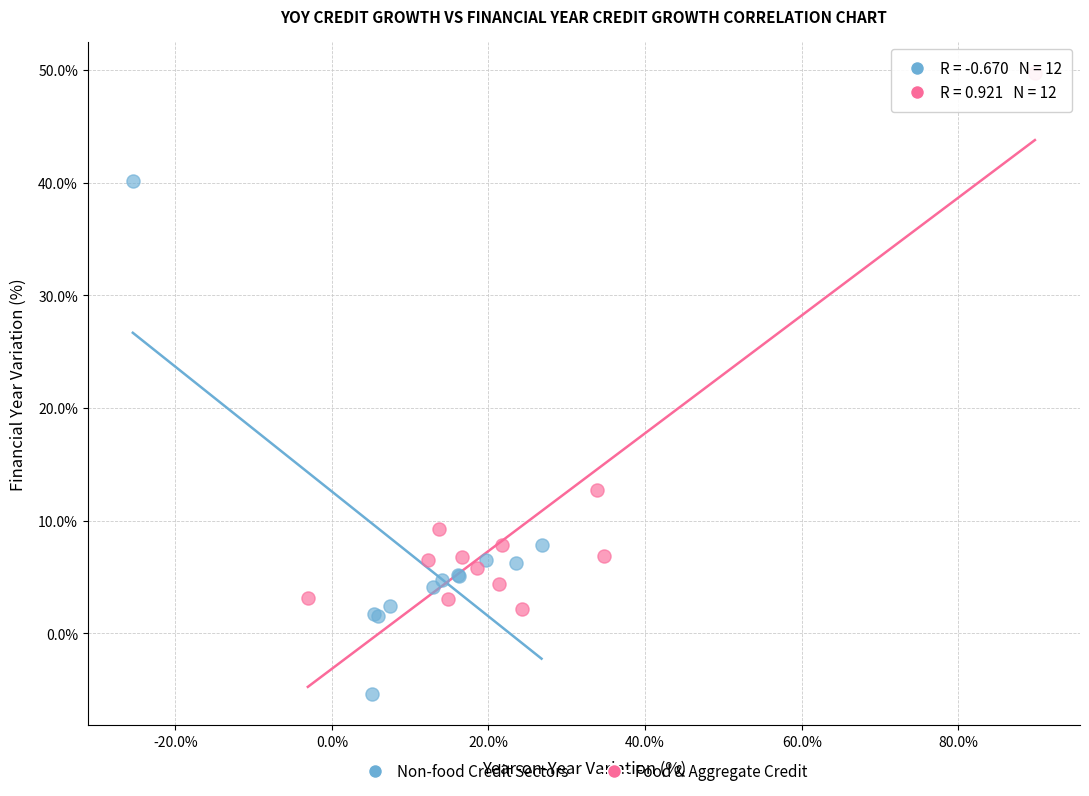

Which series reaches the minimum Y coordinate?

Non-food Credit Sectors